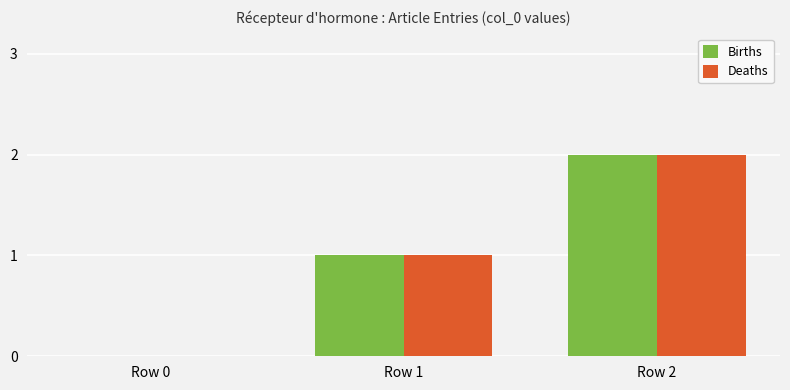

At which category is the sum across all series the highest?

Row 2